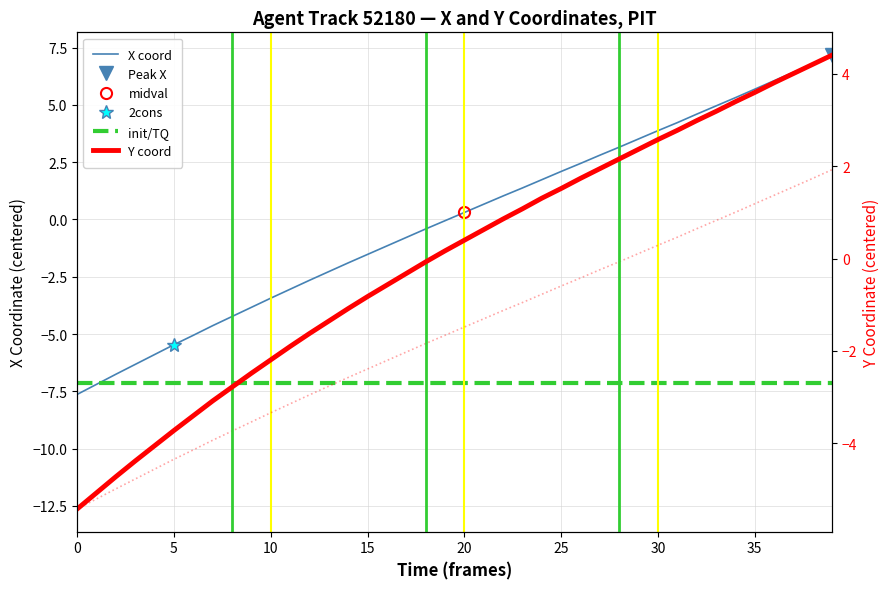

Is the value of Y at 32 greater than the value of X at 31?

No